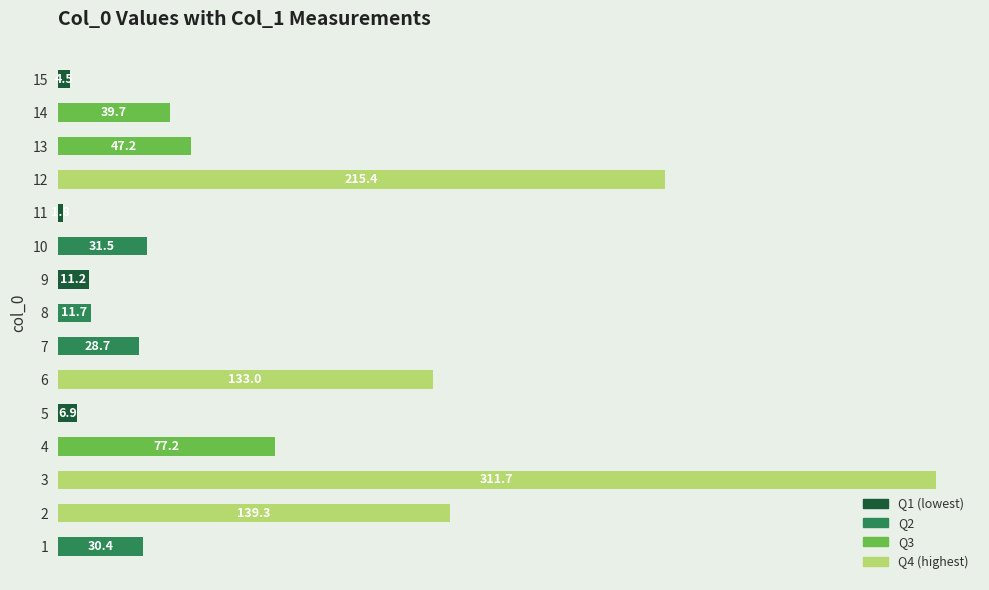

The chart shows a value of 28.7 at 7. True or false?

True